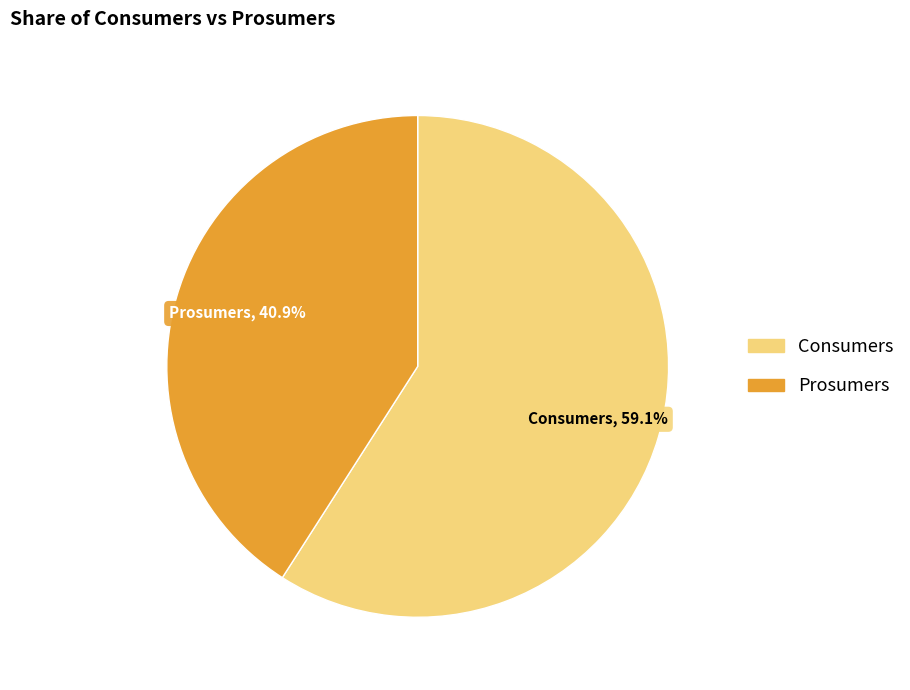

What is the majority slice?

Consumers